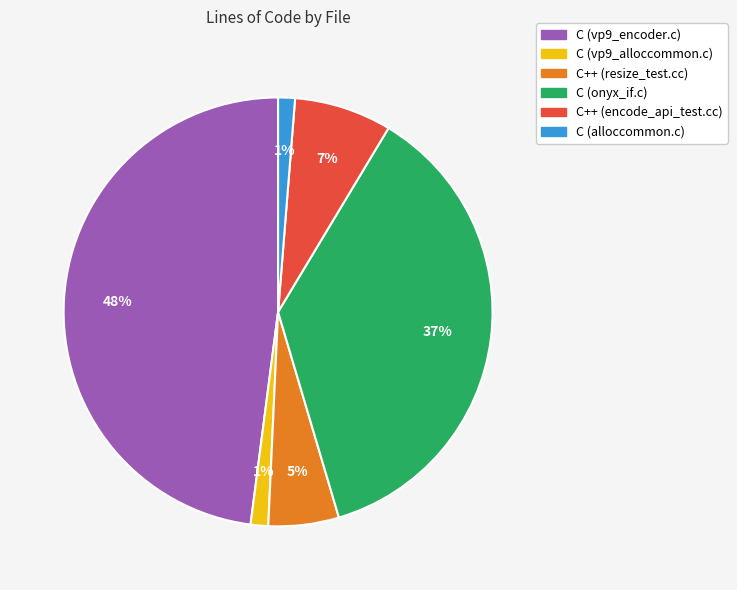

How many segments does this pie chart have?

6